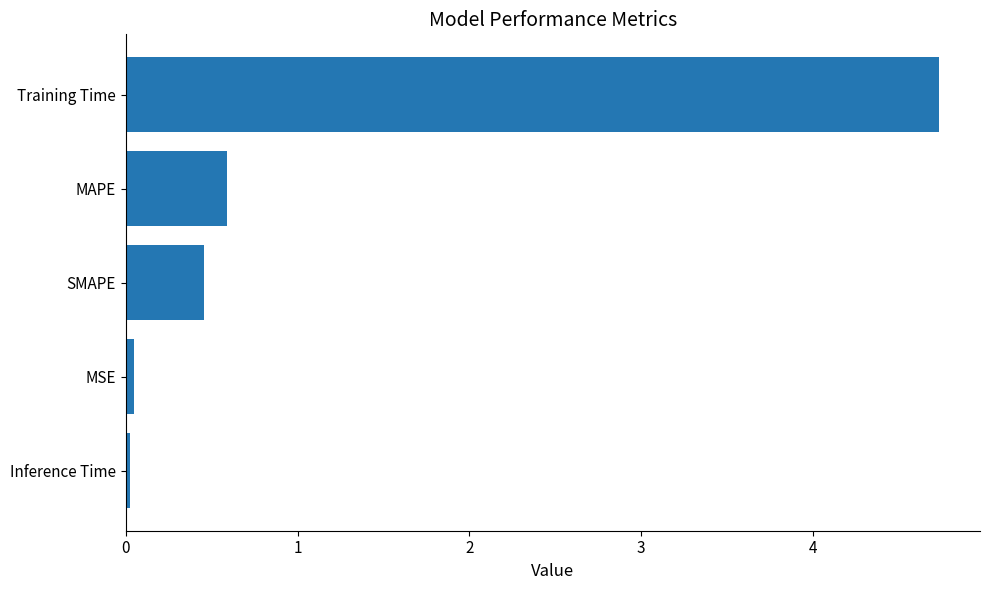

Between SMAPE and MSE, which is larger?

SMAPE